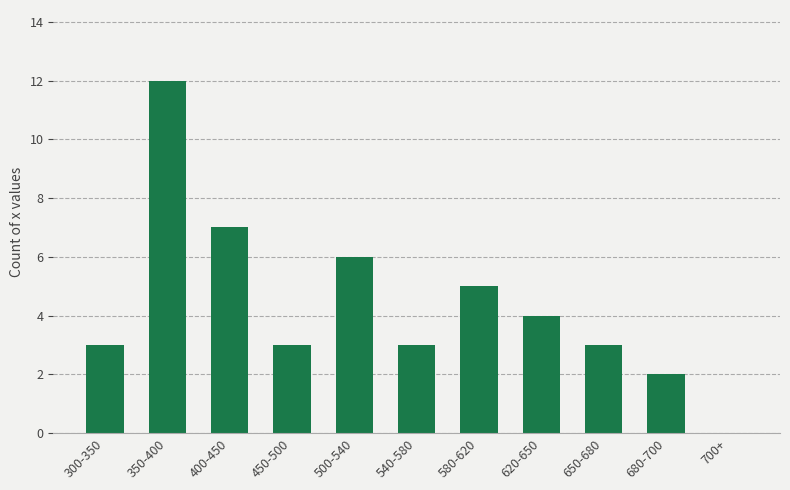

Are the bars grouped side by side (vs. stacked)?

No